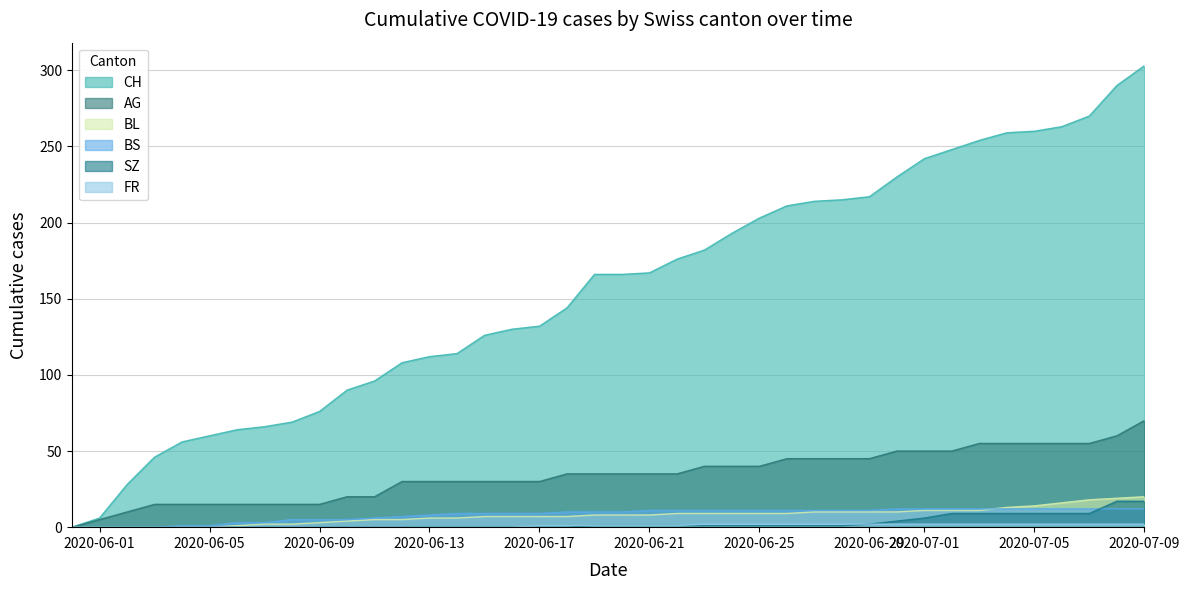

Which label corresponds to the largest value in the chart?

2020-07-09